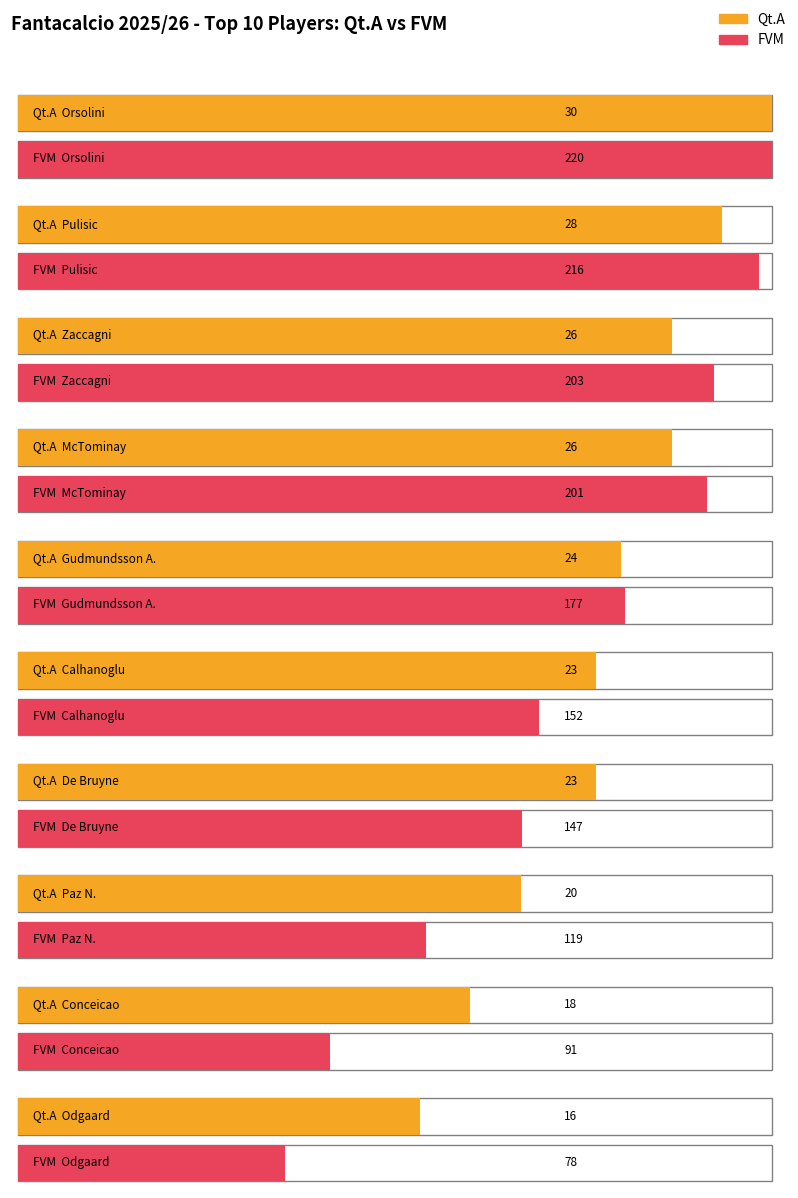

What is the spread (max minus min) of values at Orsolini?

190